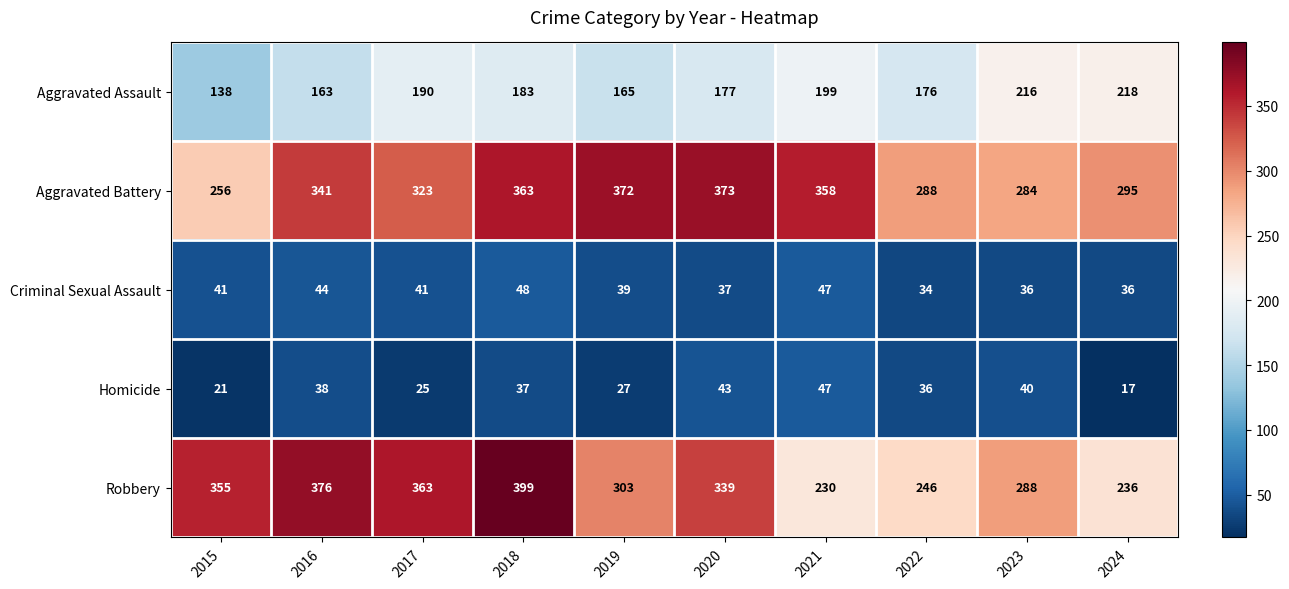

At how many categories does at least one series exceed 388?

1